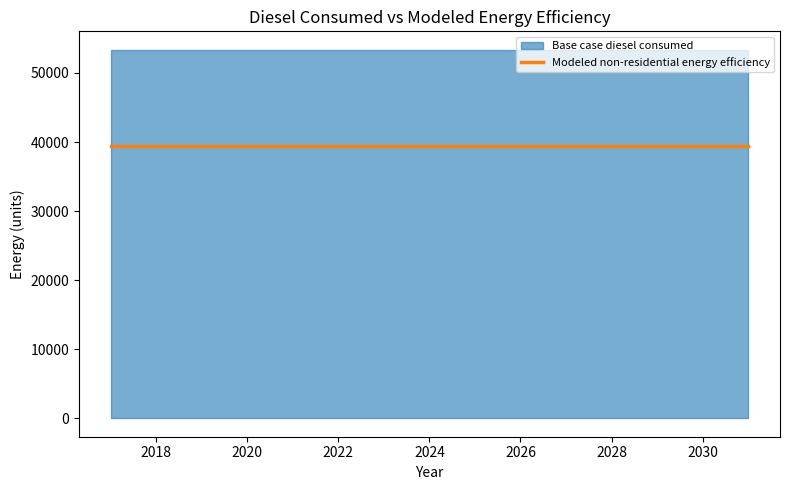

How many lines are shown in the chart?

2